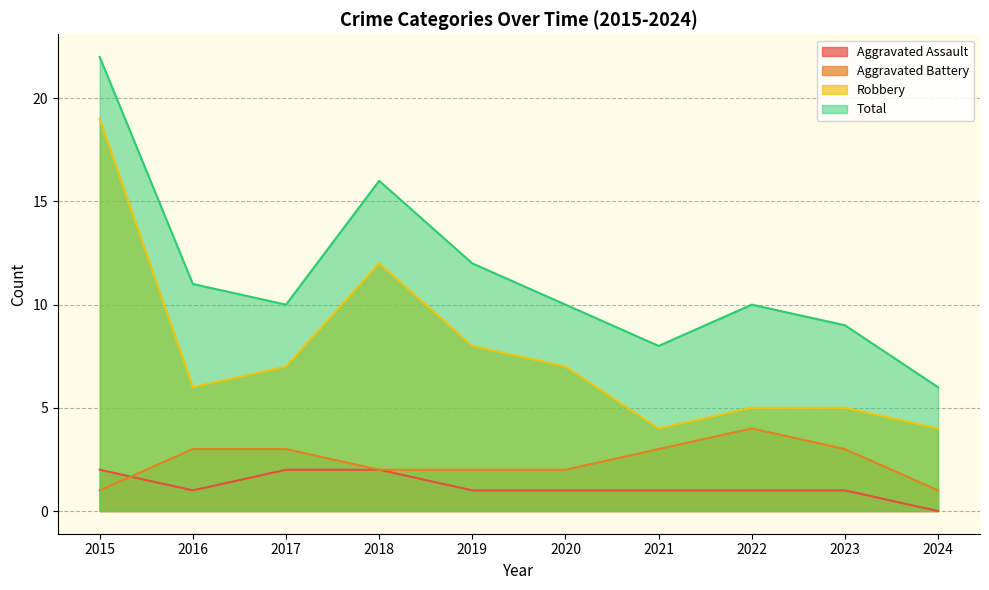

What is the total value across all series at 2016?

20